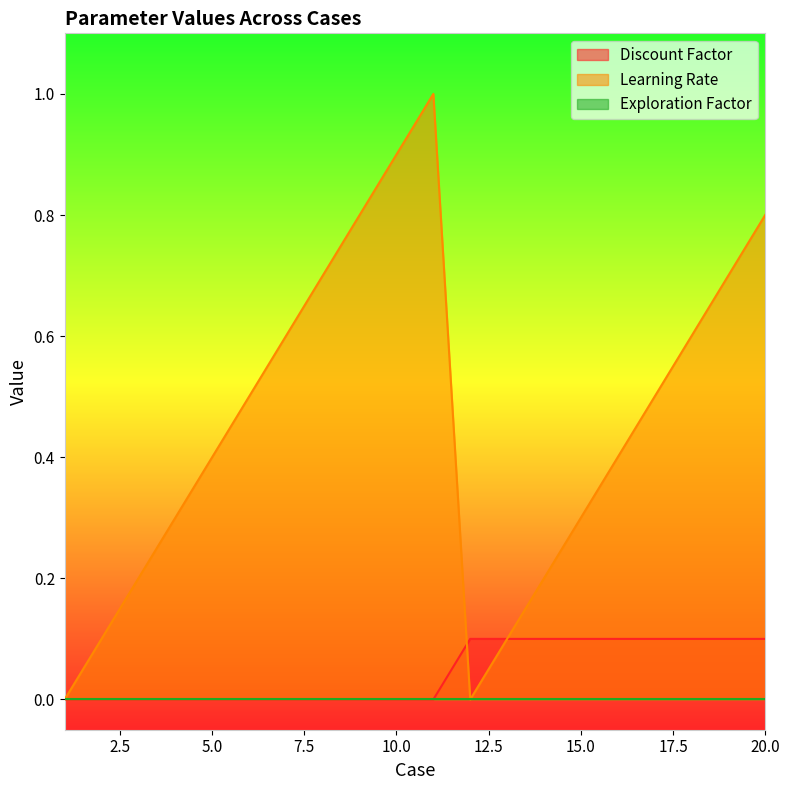

Which category has the highest value across all series?

11